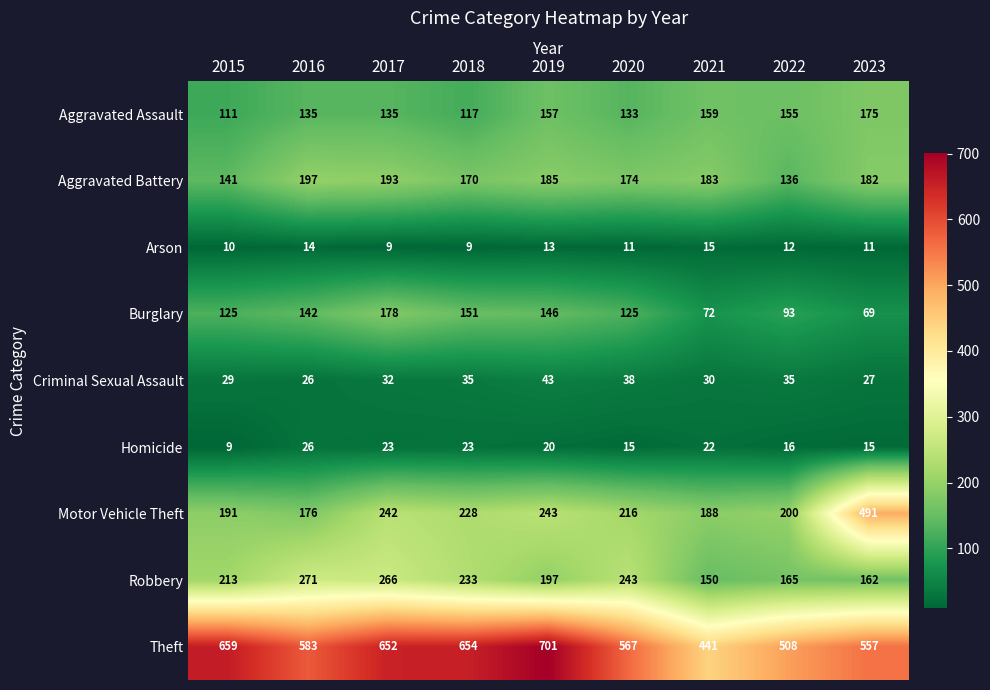

Which series changed the most between 2022 and 2023?

Motor Vehicle Theft